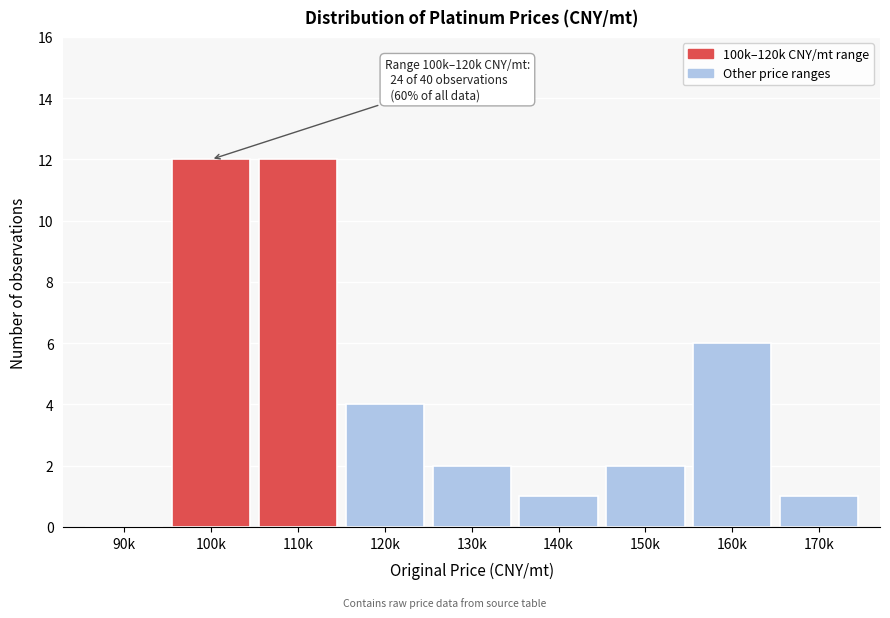

Reading left to right, what are all the values shown in this chart?

90k=0	100k=12	110k=12	120k=4	130k=2	140k=1	150k=2	160k=6	170k=1